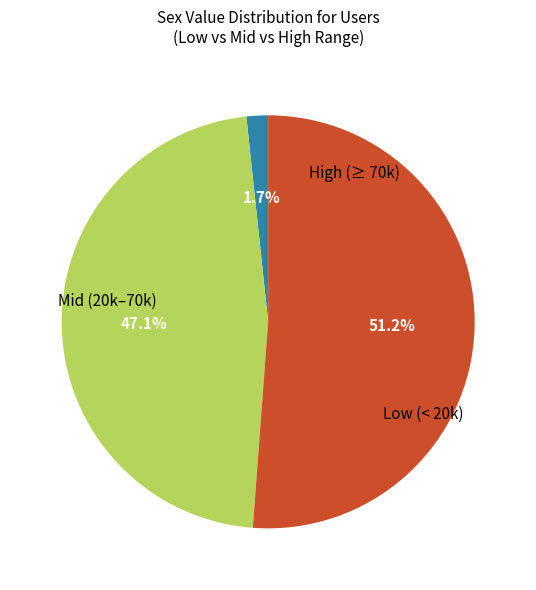

Is there any slice that represents more than half of the pie?

Yes